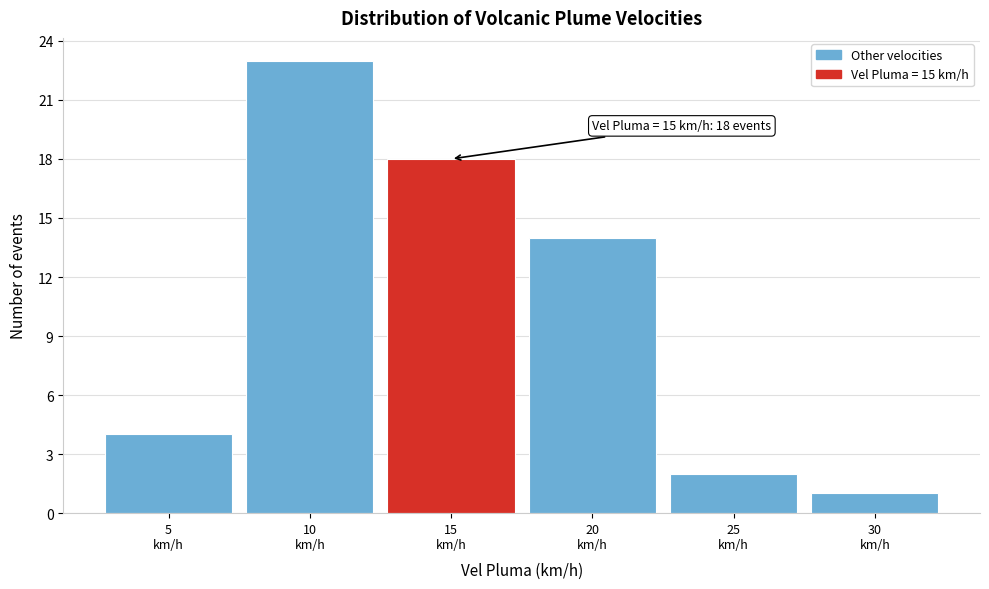

Over which range of the x-axis is the bar tallest?

7.5 to 12.5